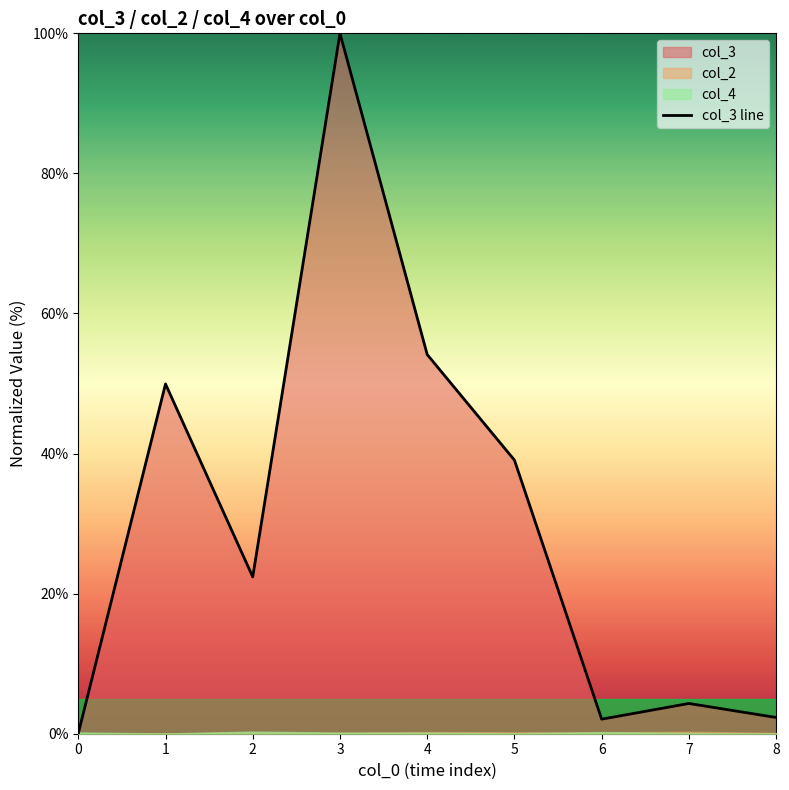

Where is the first local maximum?

1